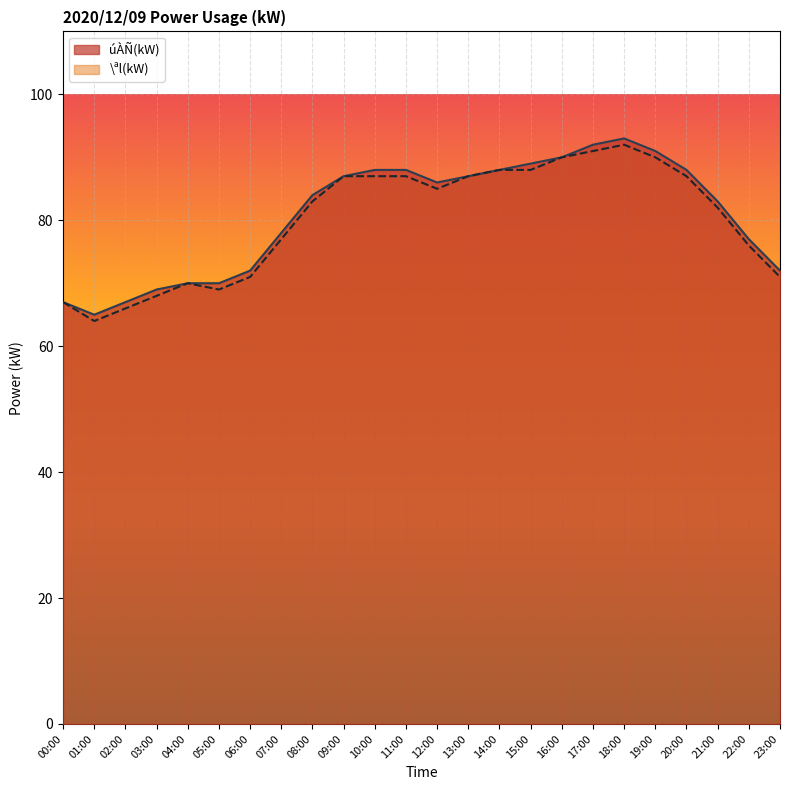

List the series in order of their peak value, highest first.

úÀÑ(kW), \ªl(kW)